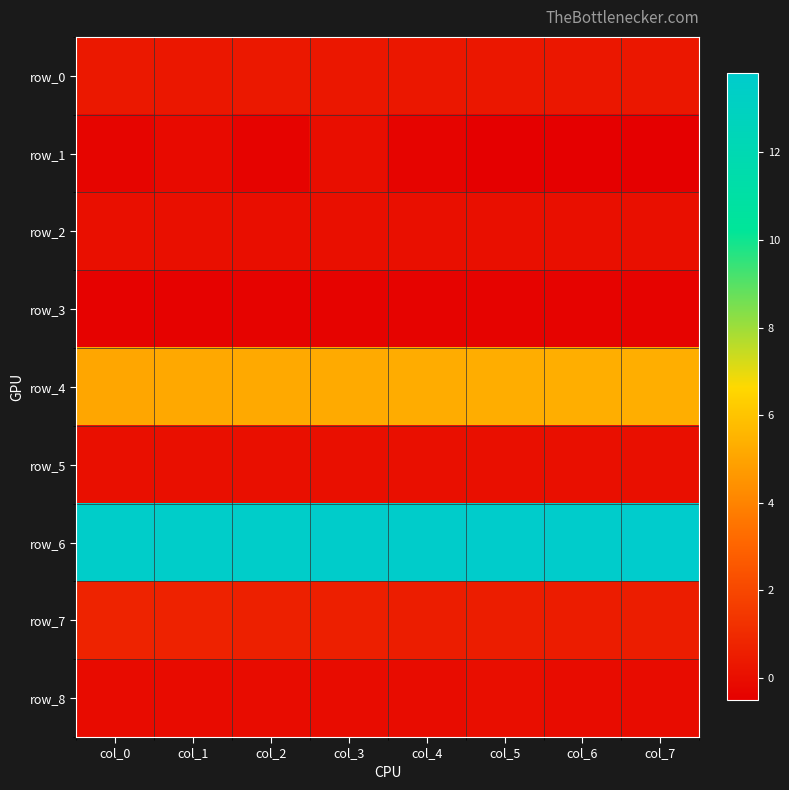

Reading left to right, extract all data points from this chart.

row_0: 0.4	0.3	0.4	0.3	0.3	0.3	0.3	0.3
row_1: -0.3	-0.1	-0.4	0.0	-0.3	-0.5	-0.5	-0.5
row_2: 0.0	0.0	0.0	0.0	0.0	0.0	0.0	0.1
row_3: -0.4	-0.4	-0.4	-0.4	-0.4	-0.4	-0.4	-0.4
row_4: 5.1	5.1	5.2	5.2	5.2	5.3	5.3	5.3
row_5: 0.1	0.1	0.1	0.1	0.1	0.1	0.1	0.1
row_6: 13.6	13.6	13.6	13.7	13.7	13.7	13.8	13.8
row_7: 0.7	0.7	0.6	0.6	0.5	0.5	0.5	0.5
row_8: -0.1	-0.1	-0.0	-0.0	-0.1	0.0	-0.0	-0.1